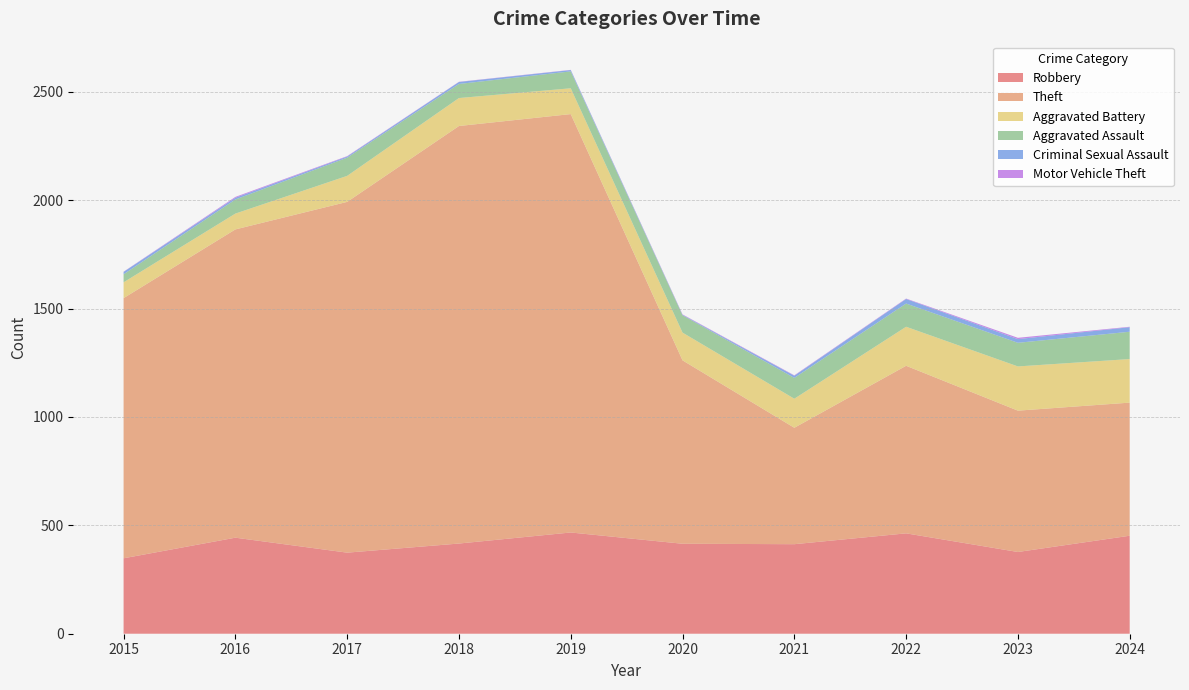

Reading left to right, what are all the values shown in this chart?

Robbery: 2015=348	2016=443	2017=374	2018=416	2019=467	2020=415	2021=413	2022=463	2023=377	2024=452
Theft: 2015=1200	2016=1422	2017=1618	2018=1926	2019=1930	2020=846	2021=537	2022=773	2023=652	2024=614
Aggravated Battery: 2015=73	2016=73	2017=120	2018=129	2019=119	2020=128	2021=134	2022=180	2023=204	2024=201
Aggravated Assault: 2015=37	2016=65	2017=84	2018=65	2019=78	2020=80	2021=96	2022=107	2023=109	2024=126
Criminal Sexual Assault: 2015=11	2016=8	2017=5	2018=9	2019=6	2020=2	2021=10	2022=21	2023=17	2024=21
Motor Vehicle Theft: 2015=1	2016=4	2017=2	2018=1	2019=1	2020=2	2021=2	2022=2	2023=6	2024=2